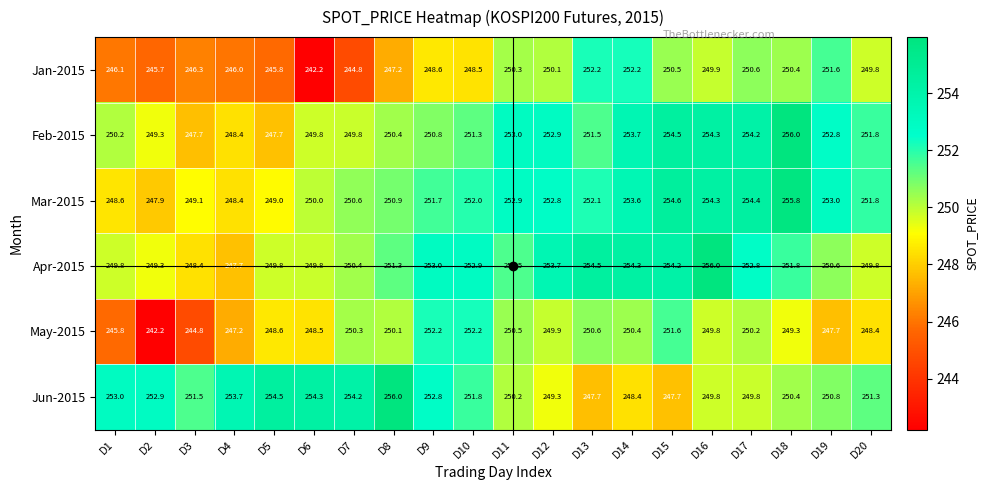

True or false: Mar-2015 has a value of 86.5 at D5.

False